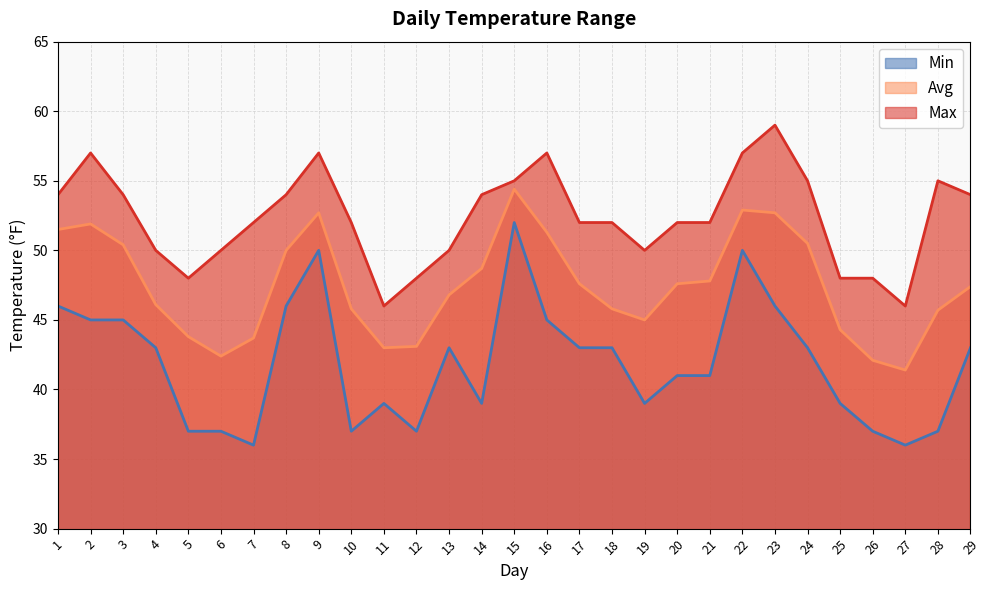

Reading right to left, list all the values displayed in this chart.

Max line: 29=54.0	28=55.0	27=46.0	26=48.0	25=48.0	24=55.0	23=59.0	22=57.0	21=52.0	20=52.0	19=50.0	18=52.0	17=52.0	16=57.0	15=55.0	14=54.0	13=50.0	12=48.0	11=46.0	10=52.0	9=57.0	8=54.0	7=52.0	6=50.0	5=48.0	4=50.0	3=54.0	2=57.0	1=54.0
Avg line: 29=47.4	28=45.7	27=41.4	26=42.1	25=44.3	24=50.5	23=52.7	22=52.9	21=47.8	20=47.6	19=45.0	18=45.8	17=47.6	16=51.3	15=54.4	14=48.7	13=46.8	12=43.1	11=43.0	10=45.8	9=52.7	8=50.0	7=43.7	6=42.4	5=43.8	4=46.1	3=50.4	2=51.9	1=51.5
Min line: 29=43.0	28=37.0	27=36.0	26=37.0	25=39.0	24=43.0	23=46.0	22=50.0	21=41.0	20=41.0	19=39.0	18=43.0	17=43.0	16=45.0	15=52.0	14=39.0	13=43.0	12=37.0	11=39.0	10=37.0	9=50.0	8=46.0	7=36.0	6=37.0	5=37.0	4=43.0	3=45.0	2=45.0	1=46.0